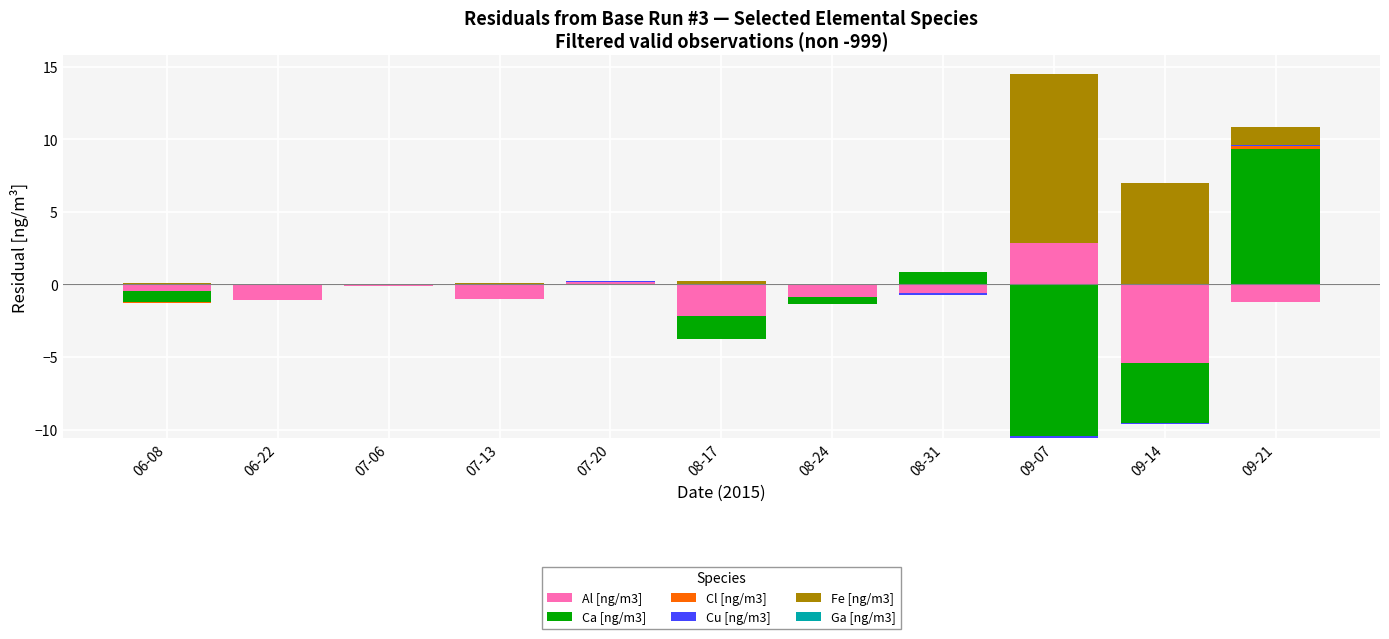

Count the number of data series in this chart.

6